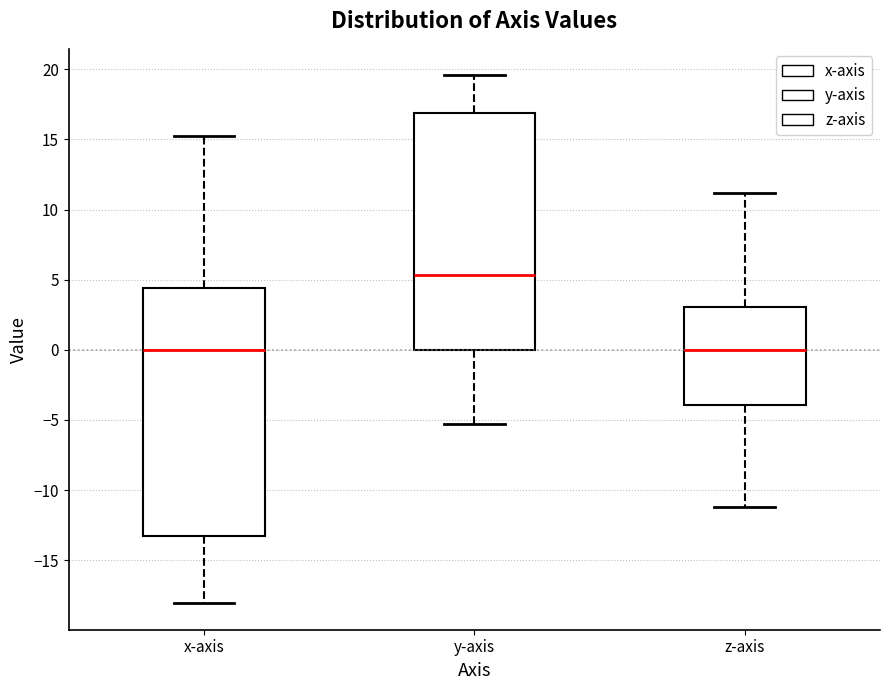

Where does the median line of the box for y-axis sit on the y-axis? The values are not printed on the chart, so give them approximately, as read against the axis.

5.5